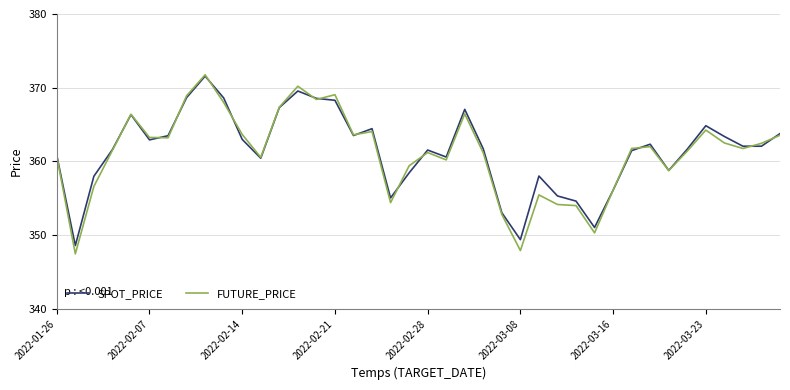

Which series has the largest range (max minus min)?

FUTURE_PRICE